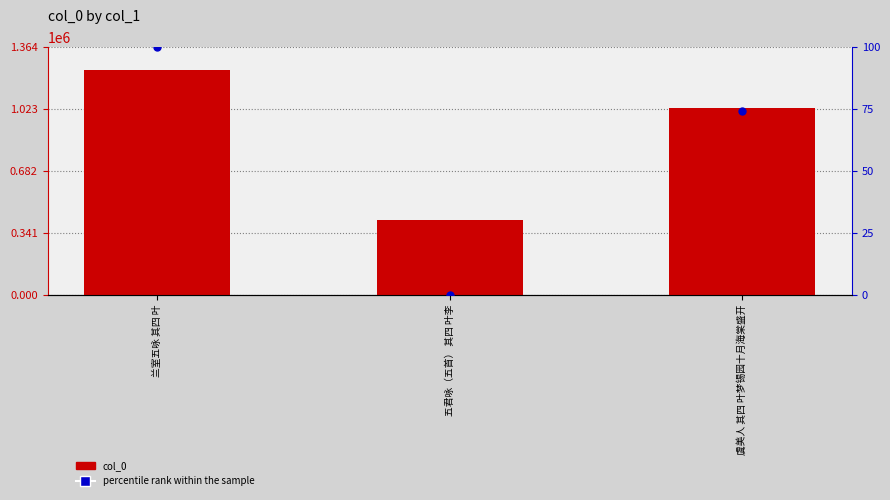

Is the value of percentile rank within the sample at 五君咏（五首） 其四 叶李 greater than the value of col_0 at 五君咏（五首） 其四 叶李?

No